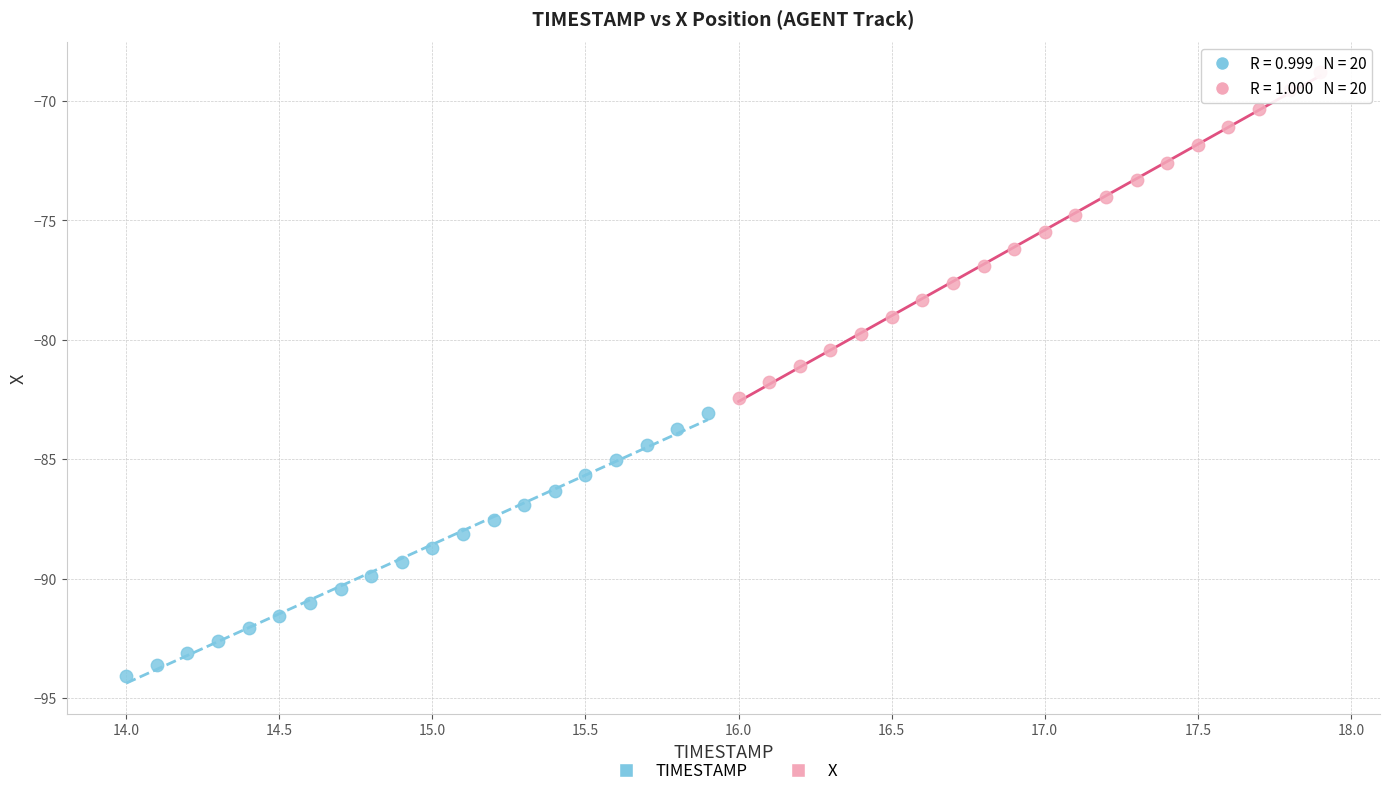

Which series has the widest spread of Y values?

X